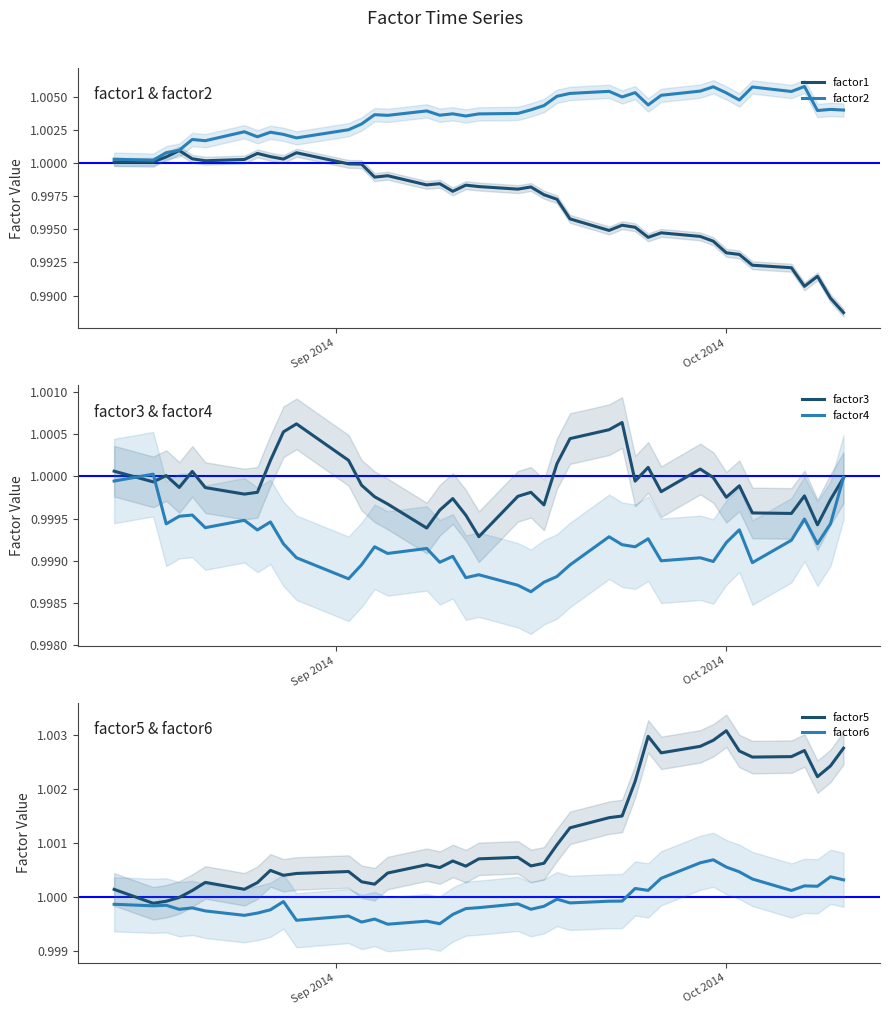

Reading left to right, extract all data points from this chart.

factor1: 1.0	1.0	1.0	1.0	1.0	1.0	1.0	1.0	1.0	1.0	1.0	1.0	1.0	1.0	1.0	1.0	1.0	1.0	1.0	1.0	1.0	1.0	1.0	1.0	1.0	1.0	1.0	1.0	1.0	1.0	1.0	1.0	1.0	1.0	1.0	1.0	1.0	1.0	1.0	1.0
factor2: 1.0	1.0	1.0	1.0	1.0	1.0	1.0	1.0	1.0	1.0	1.0	1.0	1.0	1.0	1.0	1.0	1.0	1.0	1.0	1.0	1.0	1.0	1.0	1.0	1.0	1.0	1.0	1.0	1.0	1.0	1.0	1.0	1.0	1.0	1.0	1.0	1.0	1.0	1.0	1.0
factor3: 1.0	1.0	1.0	1.0	1.0	1.0	1.0	1.0	1.0	1.0	1.0	1.0	1.0	1.0	1.0	1.0	1.0	1.0	1.0	1.0	1.0	1.0	1.0	1.0	1.0	1.0	1.0	1.0	1.0	1.0	1.0	1.0	1.0	1.0	1.0	1.0	1.0	1.0	1.0	1.0
factor4: 1.0	1.0	1.0	1.0	1.0	1.0	1.0	1.0	1.0	1.0	1.0	1.0	1.0	1.0	1.0	1.0	1.0	1.0	1.0	1.0	1.0	1.0	1.0	1.0	1.0	1.0	1.0	1.0	1.0	1.0	1.0	1.0	1.0	1.0	1.0	1.0	1.0	1.0	1.0	1.0
factor5: 1.0	1.0	1.0	1.0	1.0	1.0	1.0	1.0	1.0	1.0	1.0	1.0	1.0	1.0	1.0	1.0	1.0	1.0	1.0	1.0	1.0	1.0	1.0	1.0	1.0	1.0	1.0	1.0	1.0	1.0	1.0	1.0	1.0	1.0	1.0	1.0	1.0	1.0	1.0	1.0
factor6: 1.0	1.0	1.0	1.0	1.0	1.0	1.0	1.0	1.0	1.0	1.0	1.0	1.0	1.0	1.0	1.0	1.0	1.0	1.0	1.0	1.0	1.0	1.0	1.0	1.0	1.0	1.0	1.0	1.0	1.0	1.0	1.0	1.0	1.0	1.0	1.0	1.0	1.0	1.0	1.0